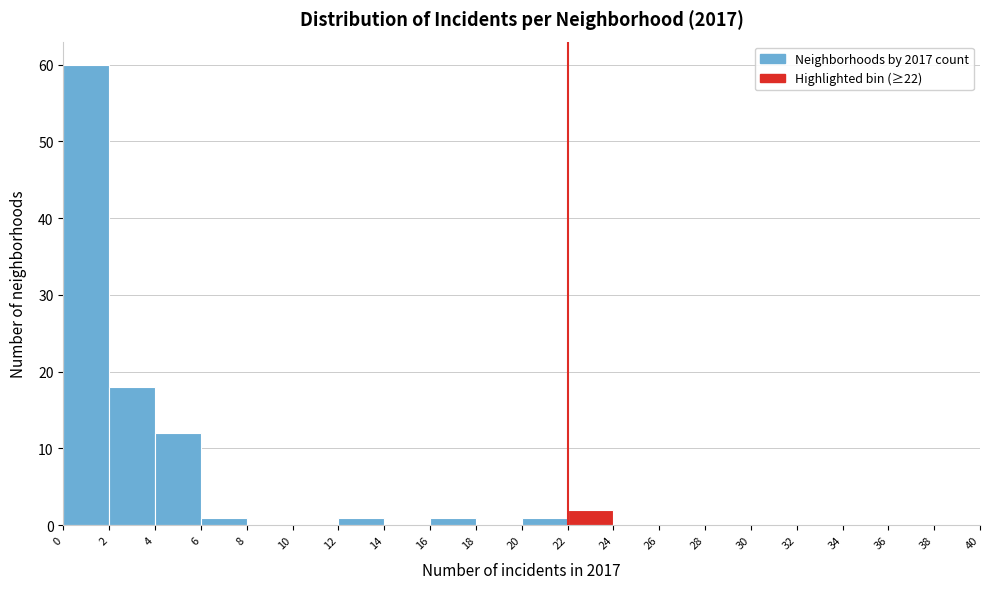

Reading left to right, list every bar in this chart as the range it spans on the x-axis followed by its height. The values are not printed on the chart, so give them approximately, as read against the axis.

0 to 2: 60
2 to 4: 18
4 to 6: 12
6 to 8: 1
8 to 10: 0
10 to 12: 0
12 to 14: 1
14 to 16: 0
16 to 18: 1
18 to 20: 0
20 to 22: 1
22 to 24: 2
24 to 26: 0
26 to 28: 0
28 to 30: 0
30 to 32: 0
32 to 34: 0
34 to 36: 0
36 to 38: 0
38 to 40: 0